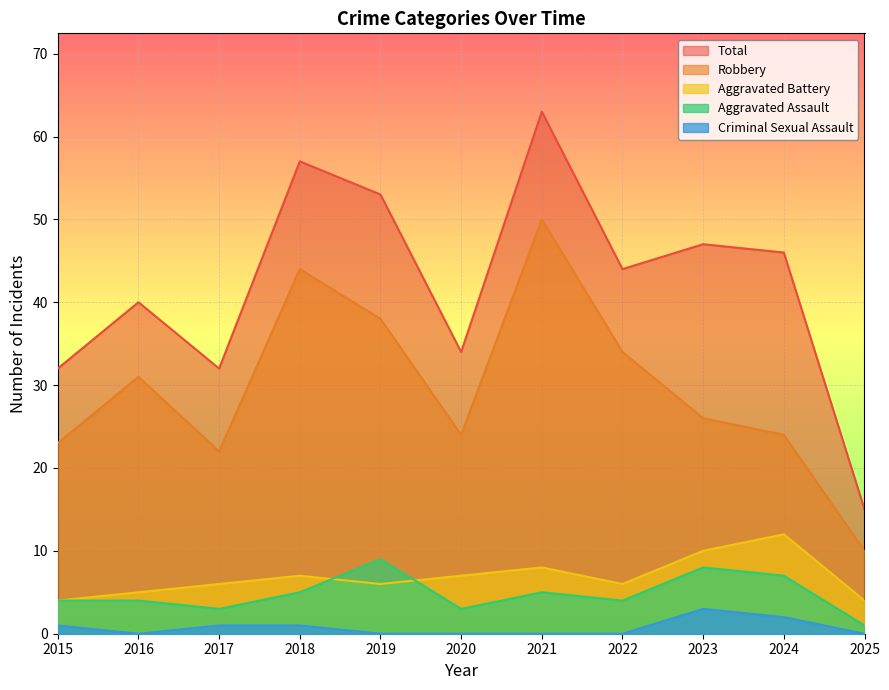

Reading left to right, transcribe all the data shown in this chart.

Aggravated Assault: 2015=4	2016=4	2017=3	2018=5	2019=9	2020=3	2021=5	2022=4	2023=8	2024=7	2025=1
Aggravated Battery: 2015=4	2016=5	2017=6	2018=7	2019=6	2020=7	2021=8	2022=6	2023=10	2024=12	2025=4
Criminal Sexual Assault: 2015=1	2016=0	2017=1	2018=1	2019=0	2020=0	2021=0	2022=0	2023=3	2024=2	2025=0
Robbery: 2015=23	2016=31	2017=22	2018=44	2019=38	2020=24	2021=50	2022=34	2023=26	2024=24	2025=10
Total: 2015=32	2016=40	2017=32	2018=57	2019=53	2020=34	2021=63	2022=44	2023=47	2024=46	2025=15